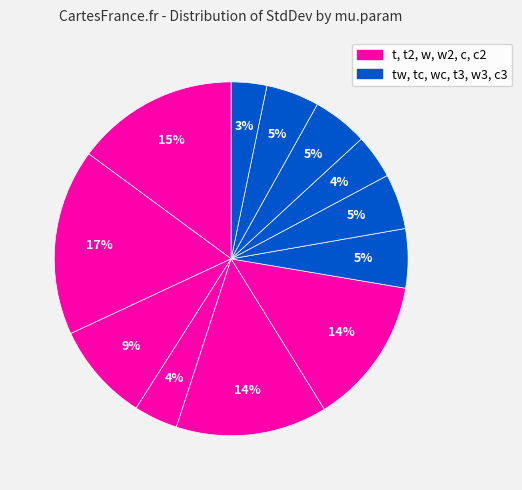

Count the number of slices in the pie.

12